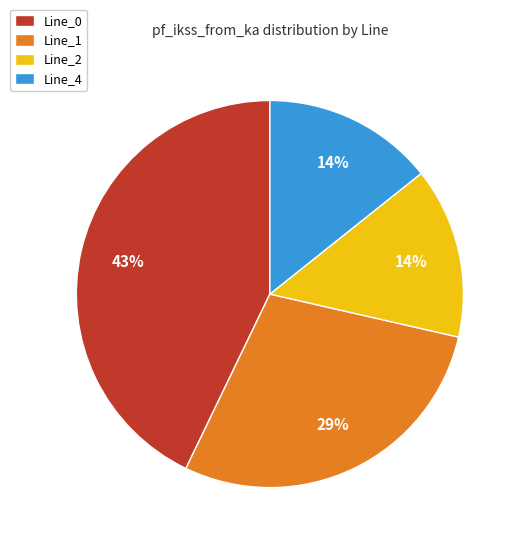

How many segments does this pie chart have?

4